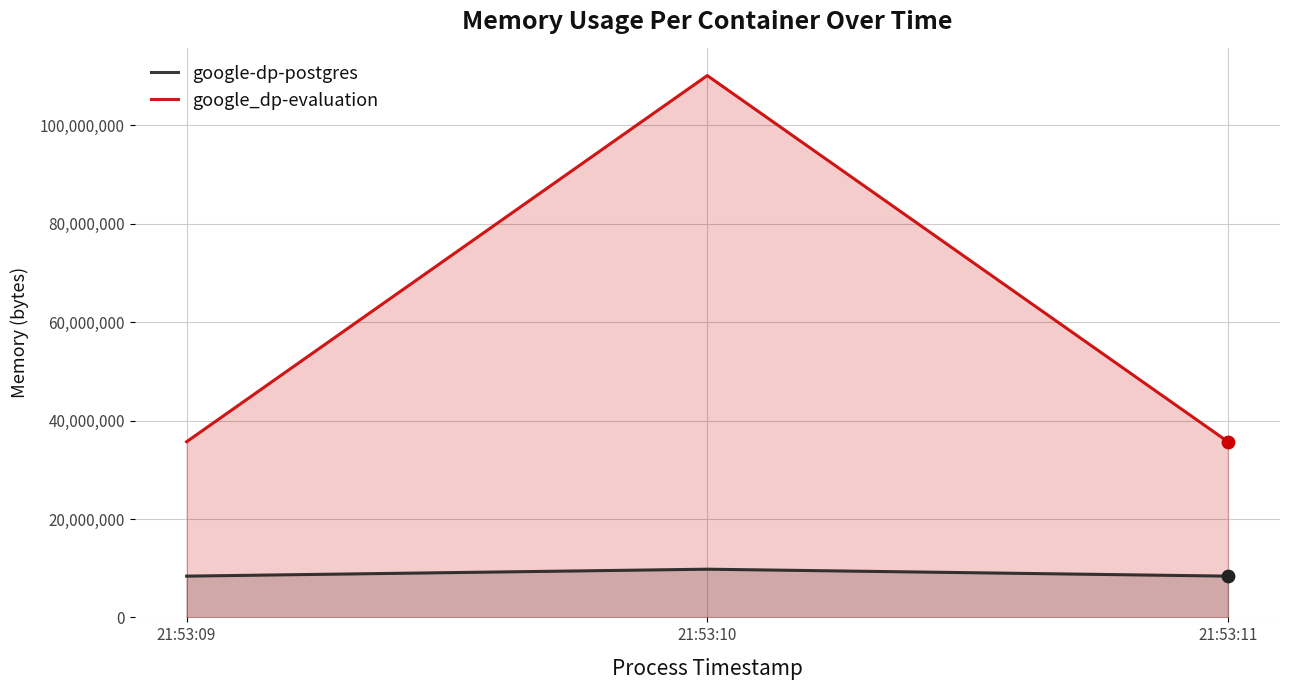

Which series has the widest spread of Y values?

google_dp-evaluation